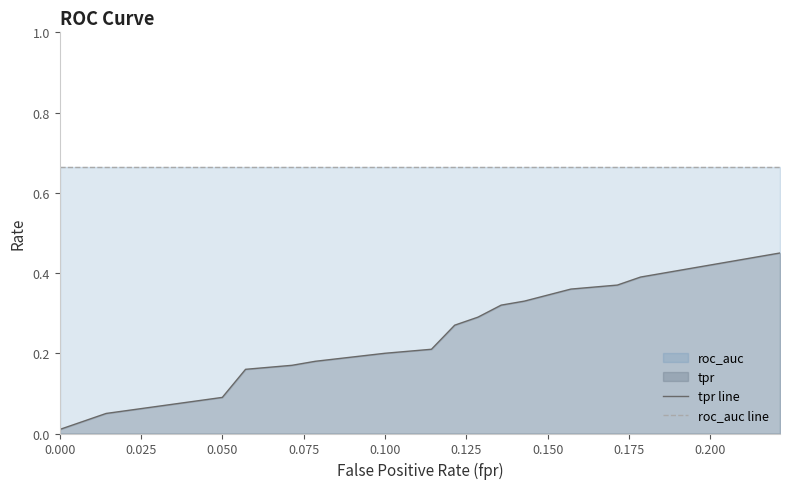

Reading left to right, transcribe all the data shown in this chart.

tpr line: 0.0	0.0	0.1	0.1	0.2	0.2	0.2	0.2	0.2	0.3	0.3	0.3	0.3	0.4	0.4	0.4	0.4	0.4	0.4	0.5
roc_auc line: 0.7	0.7	0.7	0.7	0.7	0.7	0.7	0.7	0.7	0.7	0.7	0.7	0.7	0.7	0.7	0.7	0.7	0.7	0.7	0.7